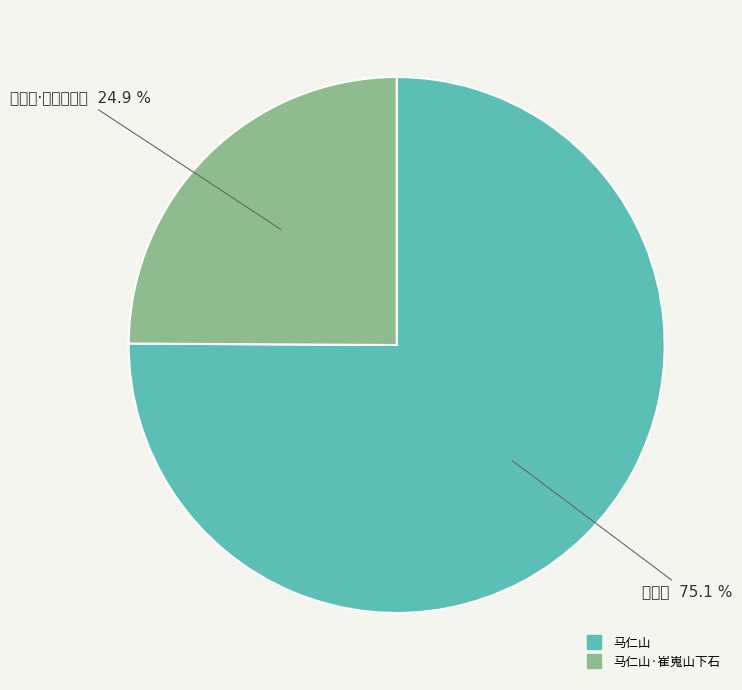

Which slice is the smallest?

马仁山·崔嵬山下石